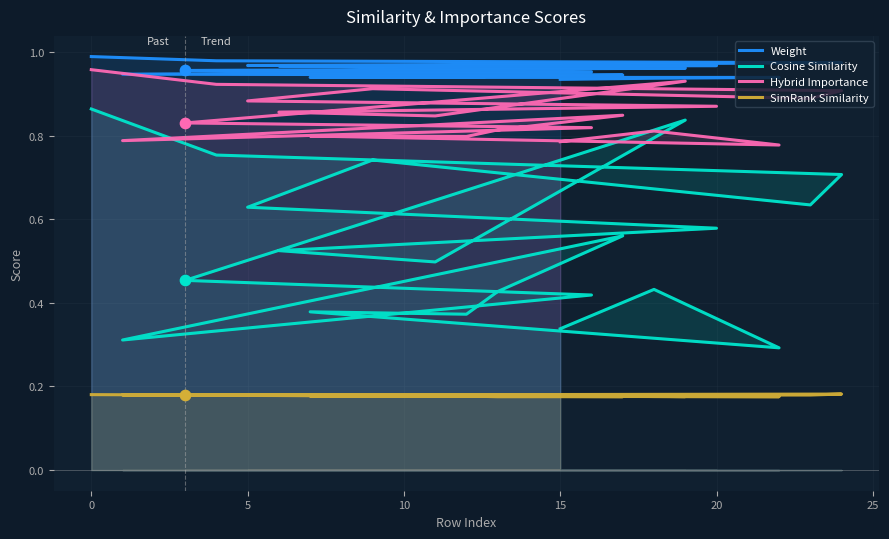

At how many categories does at least one series exceed 0?

20